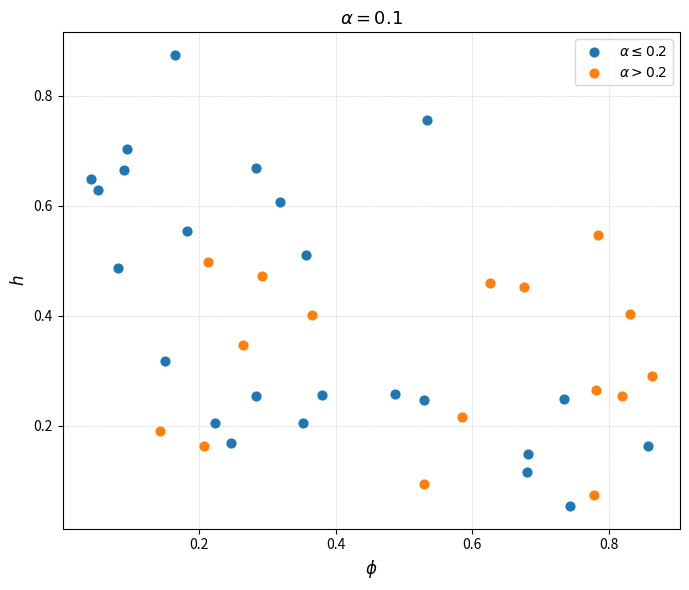

Which series reaches the maximum Y coordinate?

$\alpha \leq 0.2$